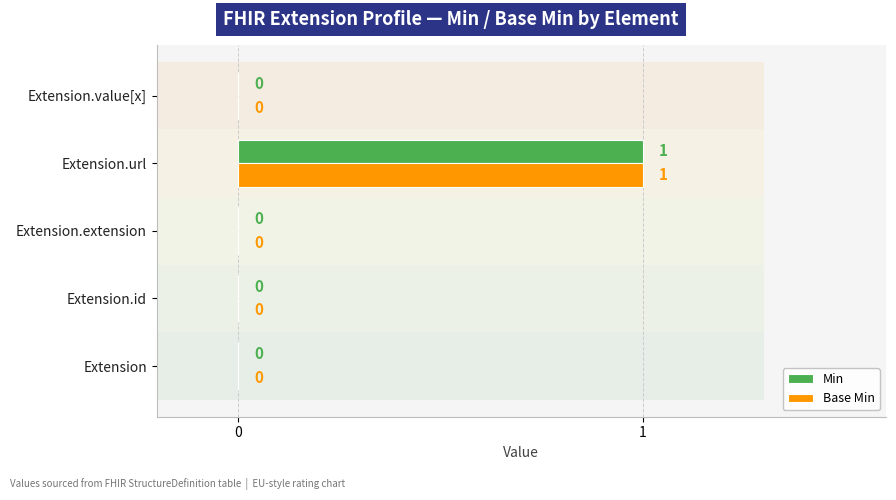

The value of Min at Extension.url is 1. True or false?

True